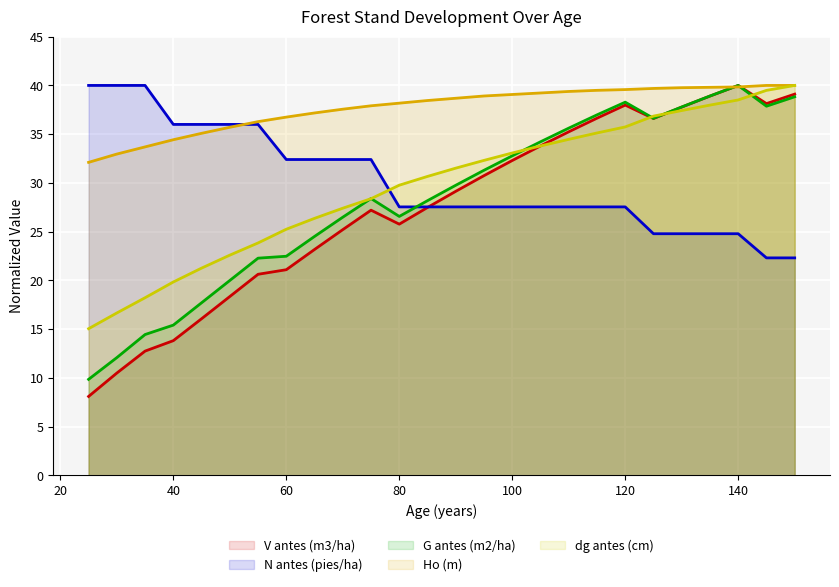

At which label does Ho (m) first exceed 38?

80